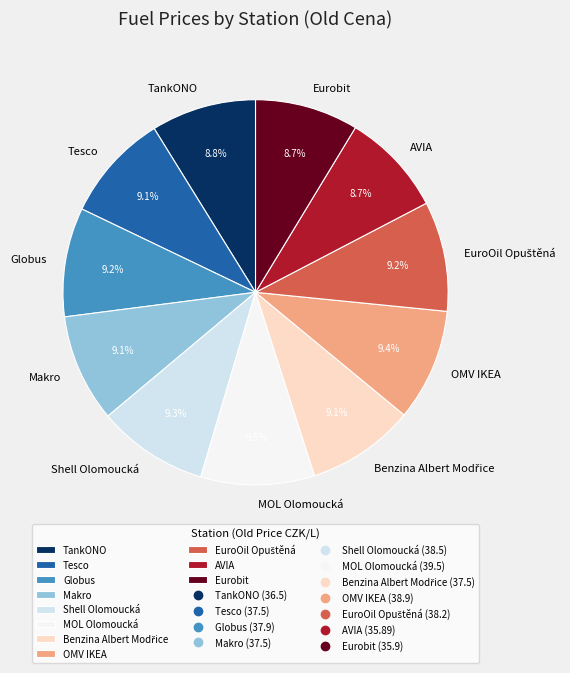

What percentage is the TankONO slice, to the nearest percent?

9%